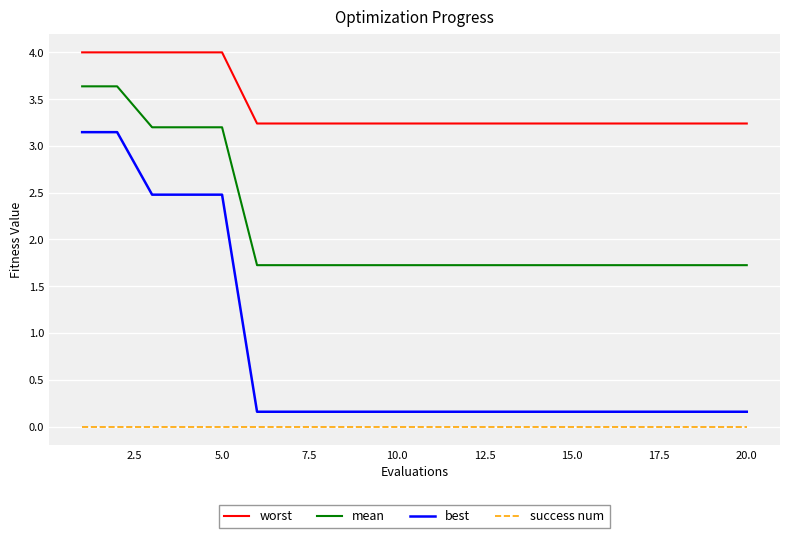

How many distinct data groups are displayed?

4